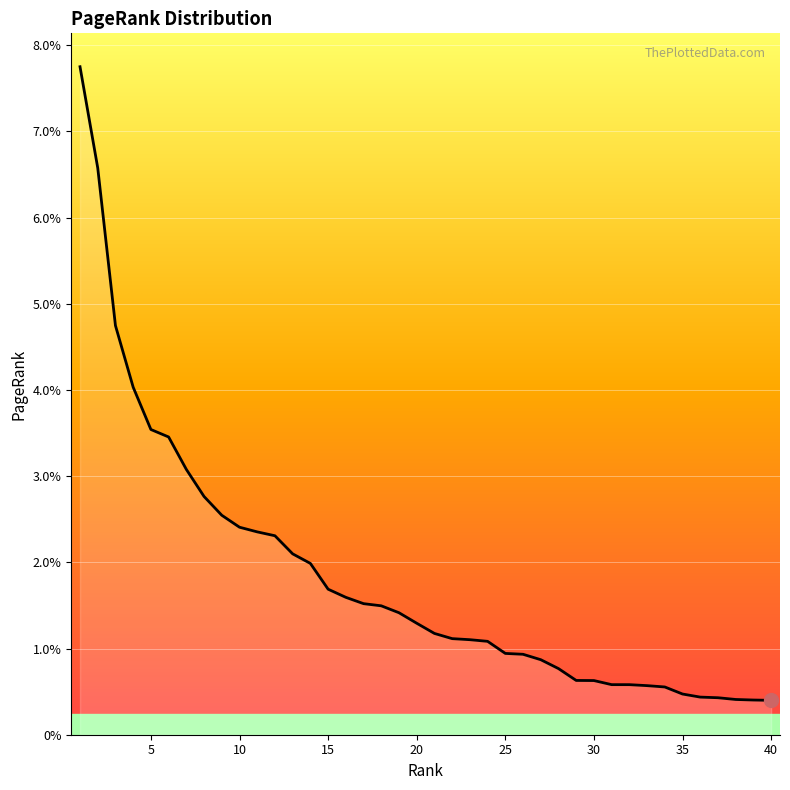

What is the difference between the maximum and minimum values?

0.1